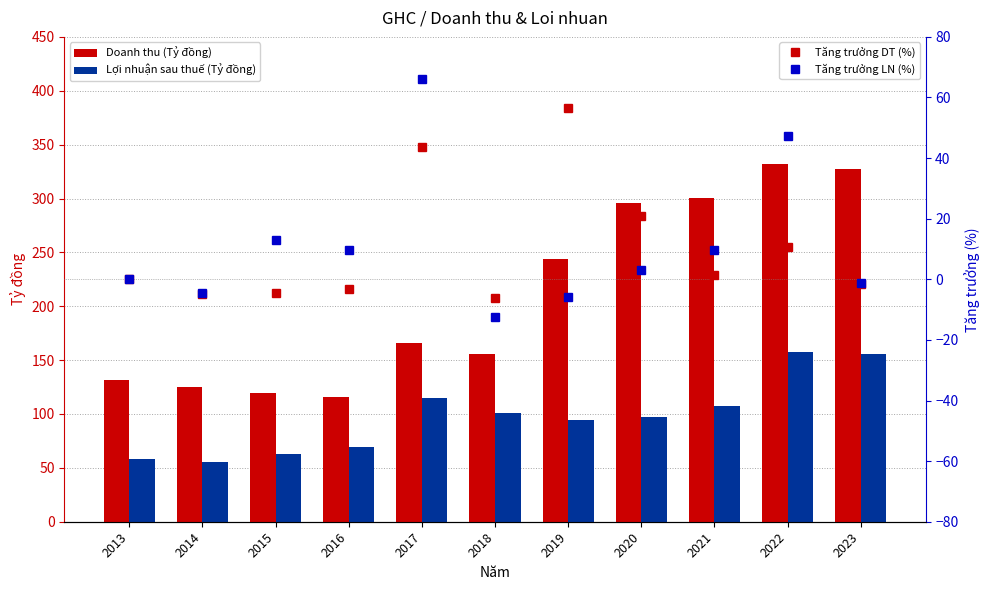

True or false: Doanh thu (Tỷ đồng) has a value of 258.4 at 2018.

False